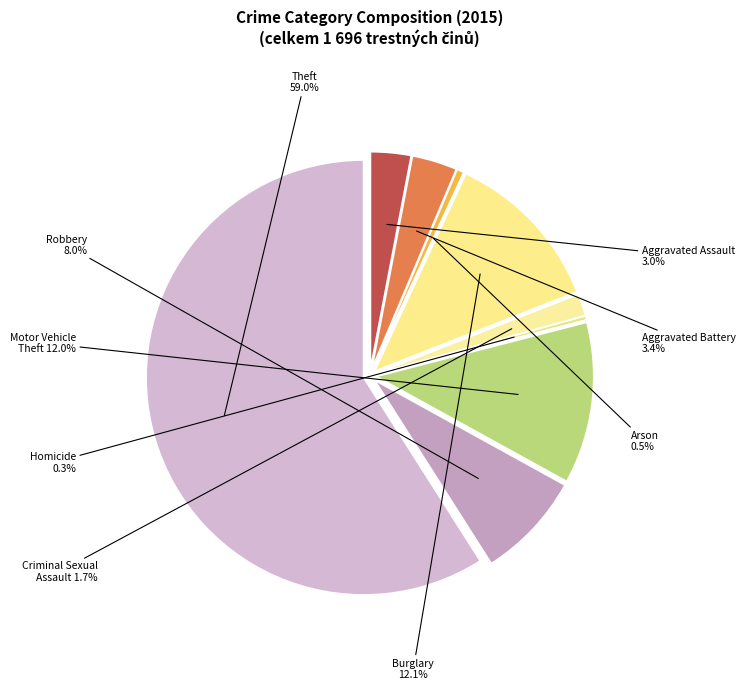

What is the largest slice in the pie chart?

Theft